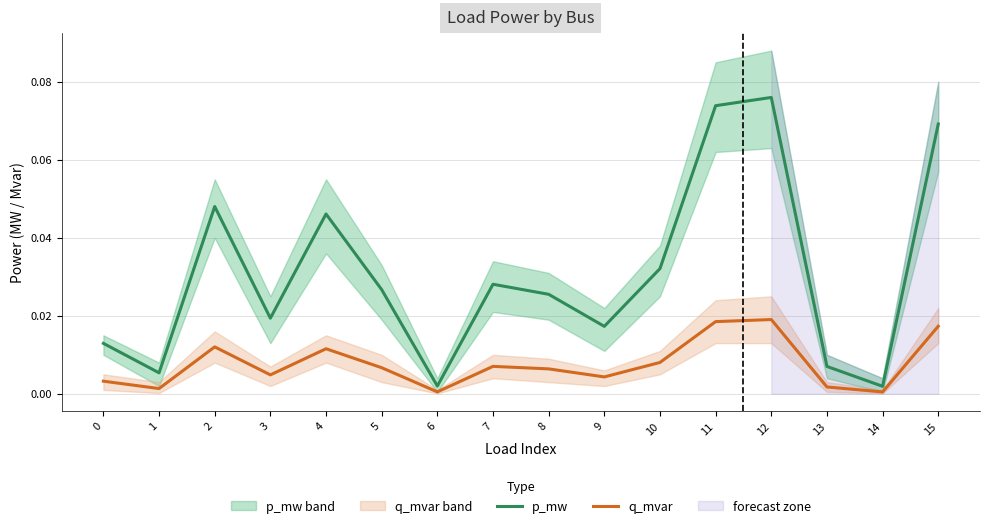

How many lines are shown in the chart?

2